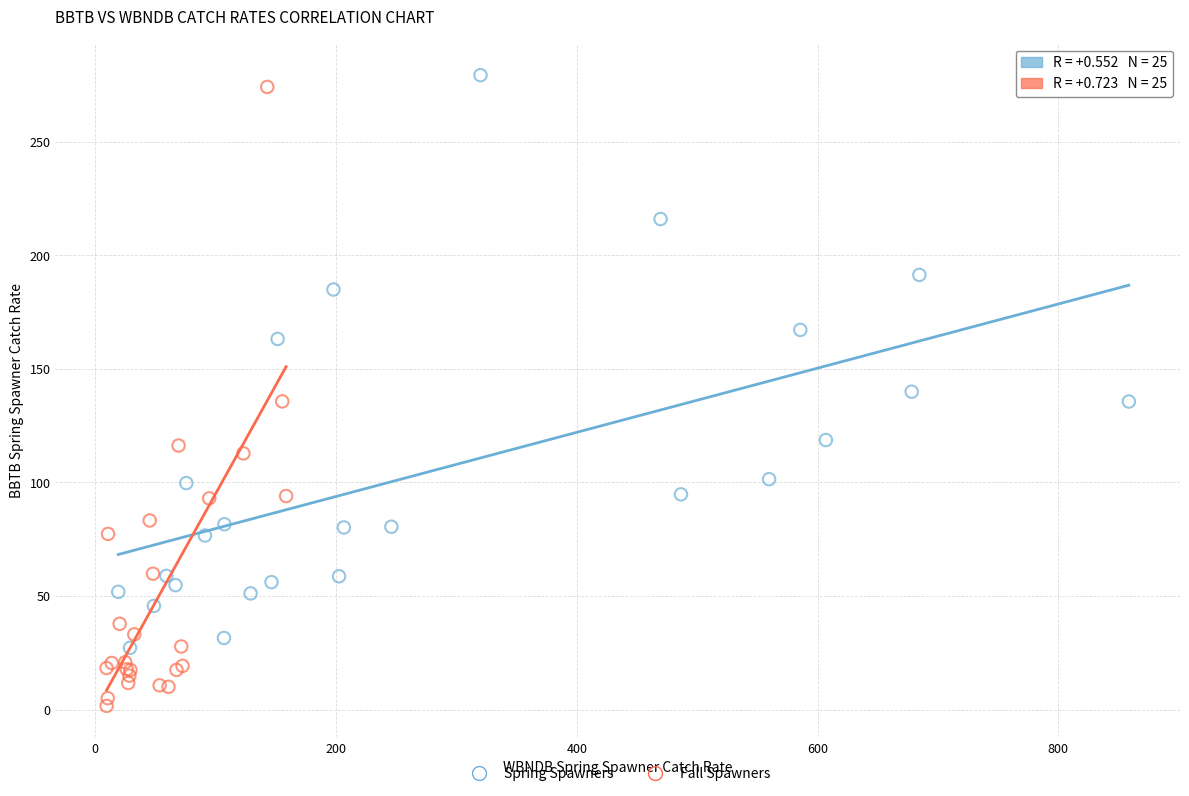

What are all the series names shown in the legend?

Spring Spawners, Fall Spawners